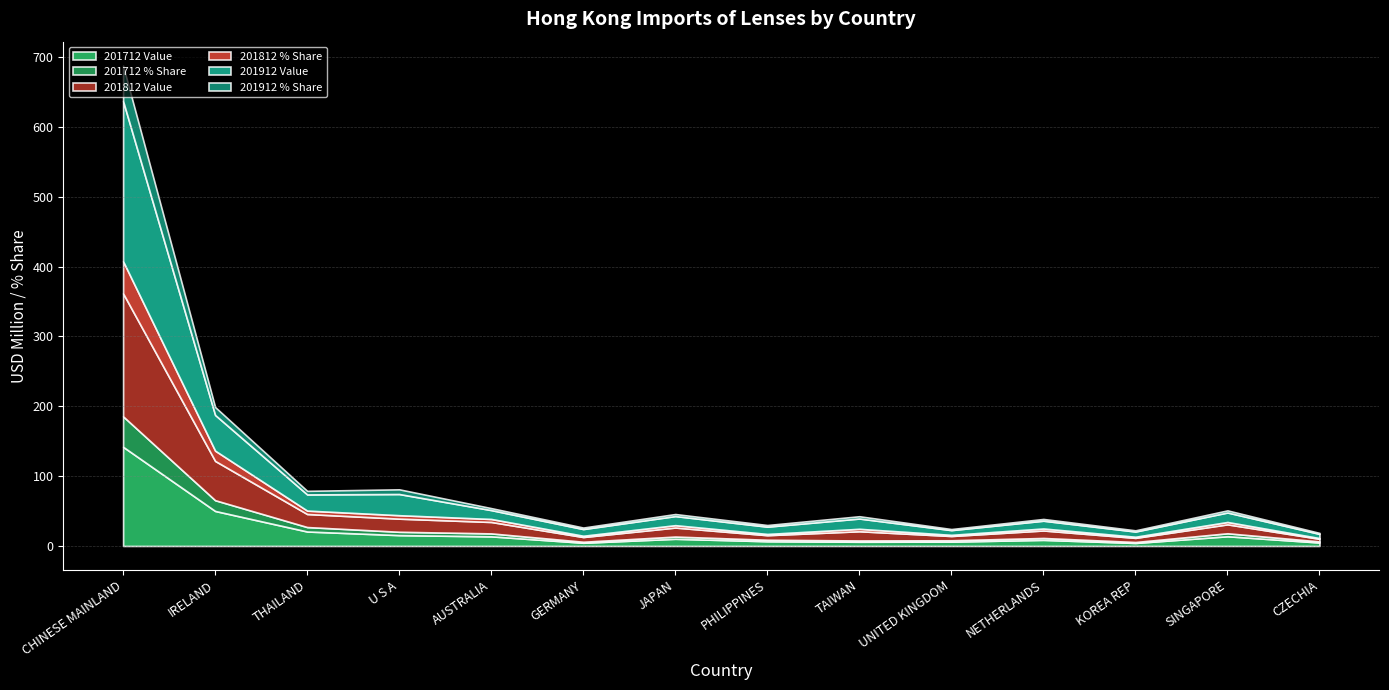

What is the highest value of the 201712 % Share series?

43.6